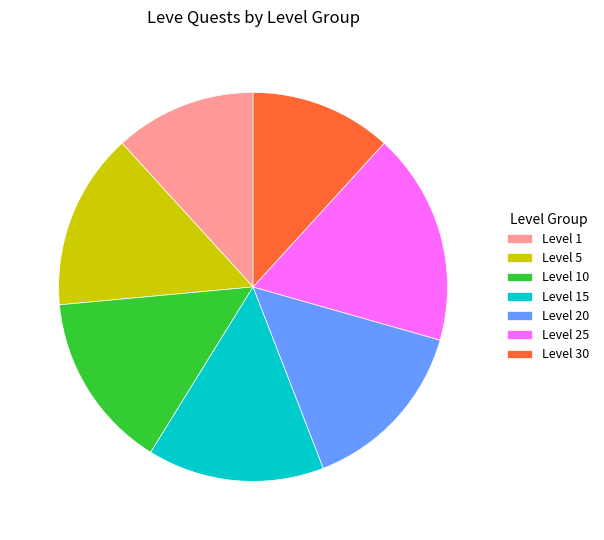

True or false: Level 15 accounts for 23% of the total.

False